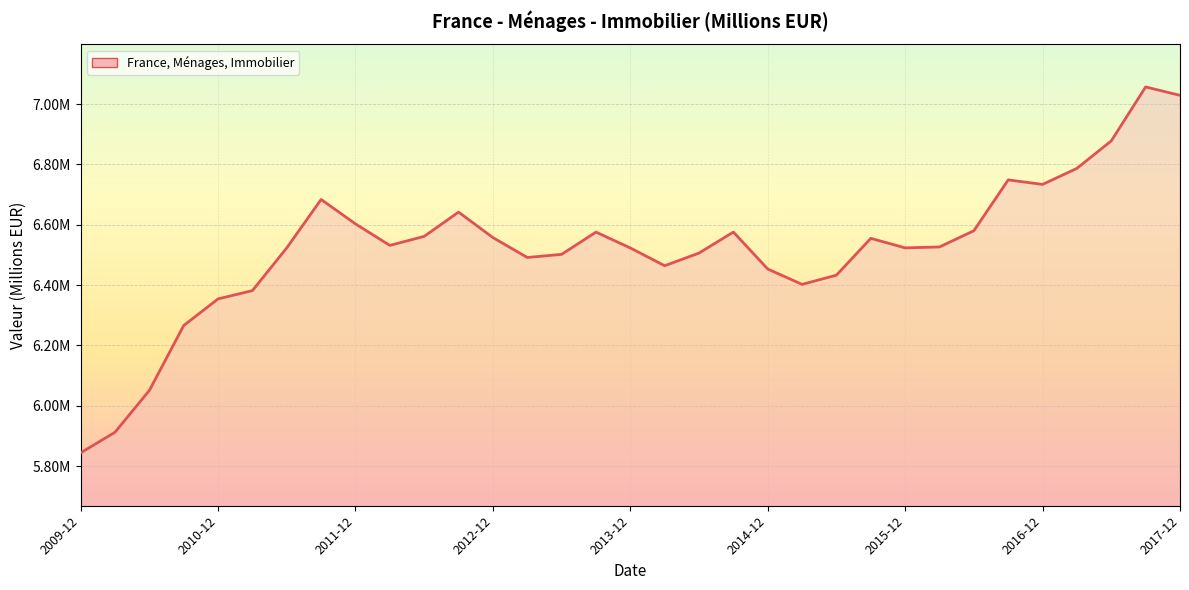

Does the chart display data point markers on the line(s)?

No